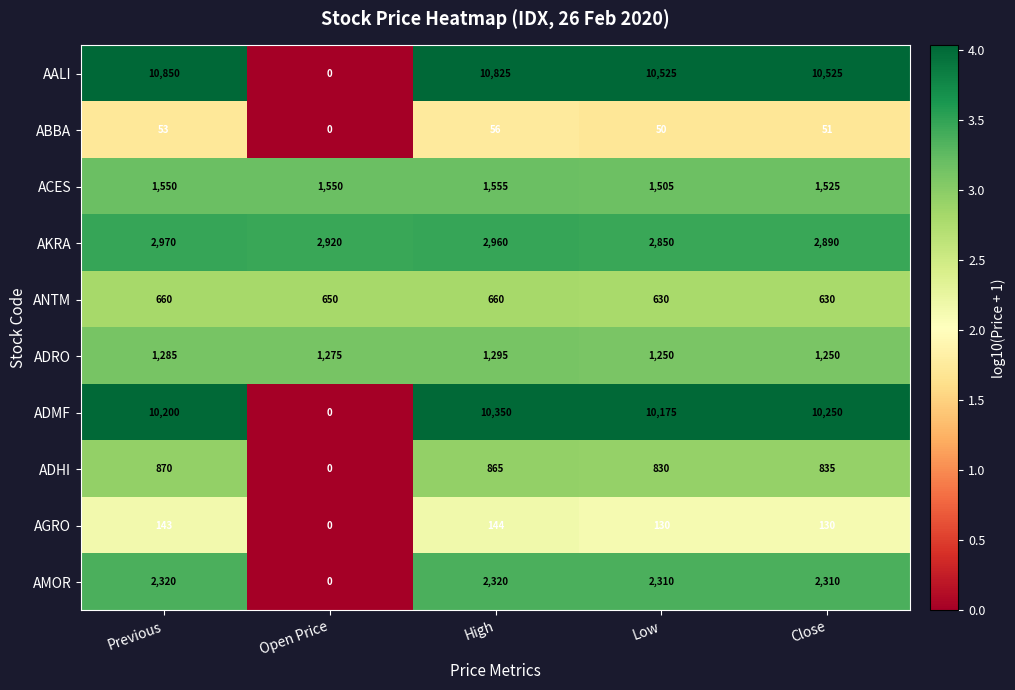

How many distinct data groups are displayed?

10